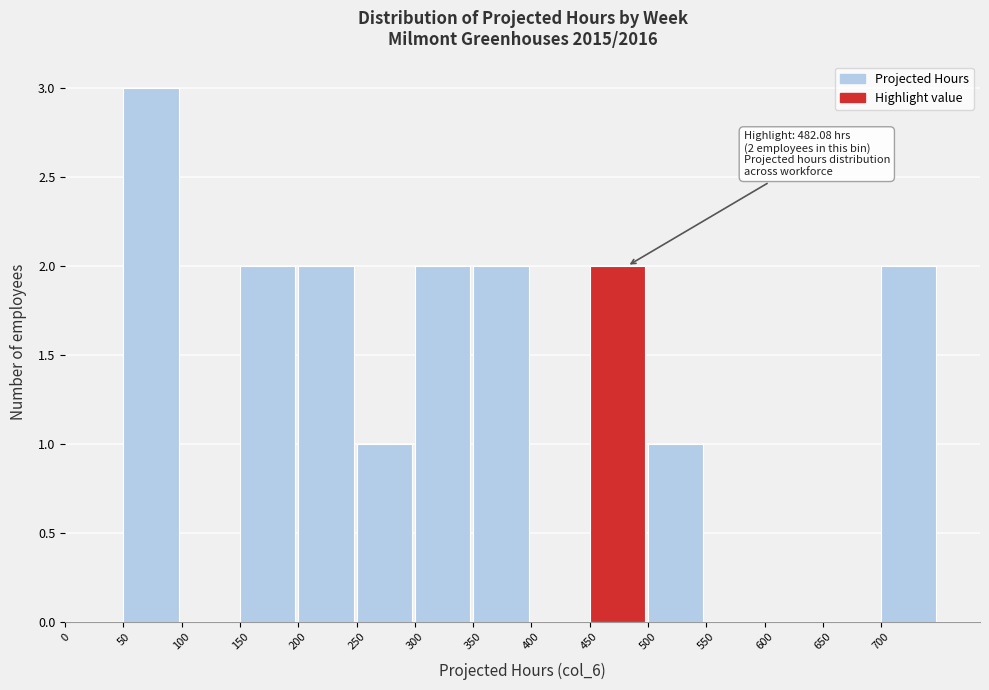

Which range on the x-axis has the tallest bar?

50 to 100